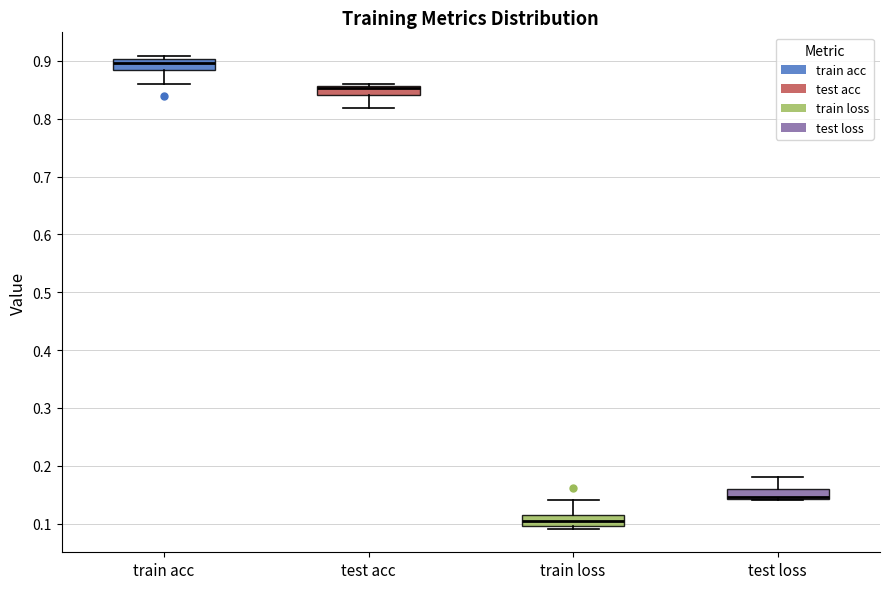

Where is the lower edge of the box for test acc on the y-axis? The values are not printed on the chart, so give them approximately, as read against the axis.

0.84